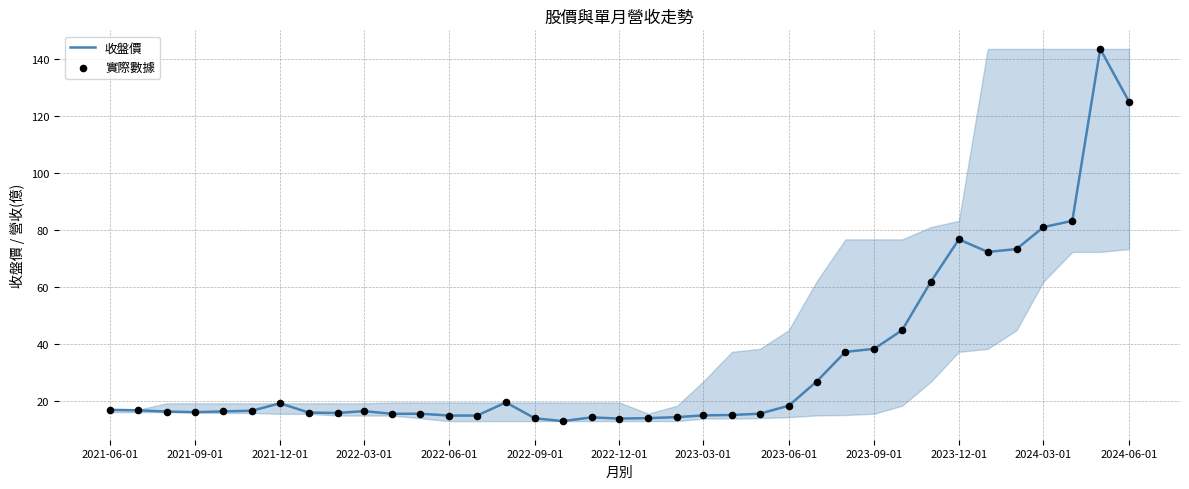

What is the maximum value shown in the chart?

143.5